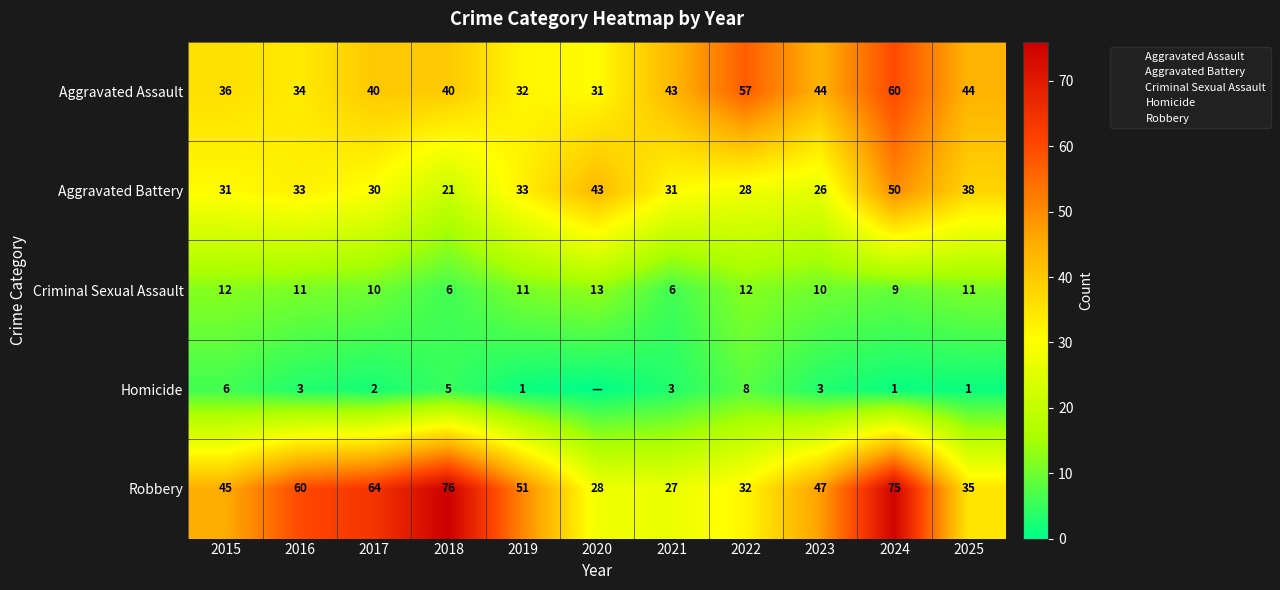

What is the maximum value shown in the chart?

76